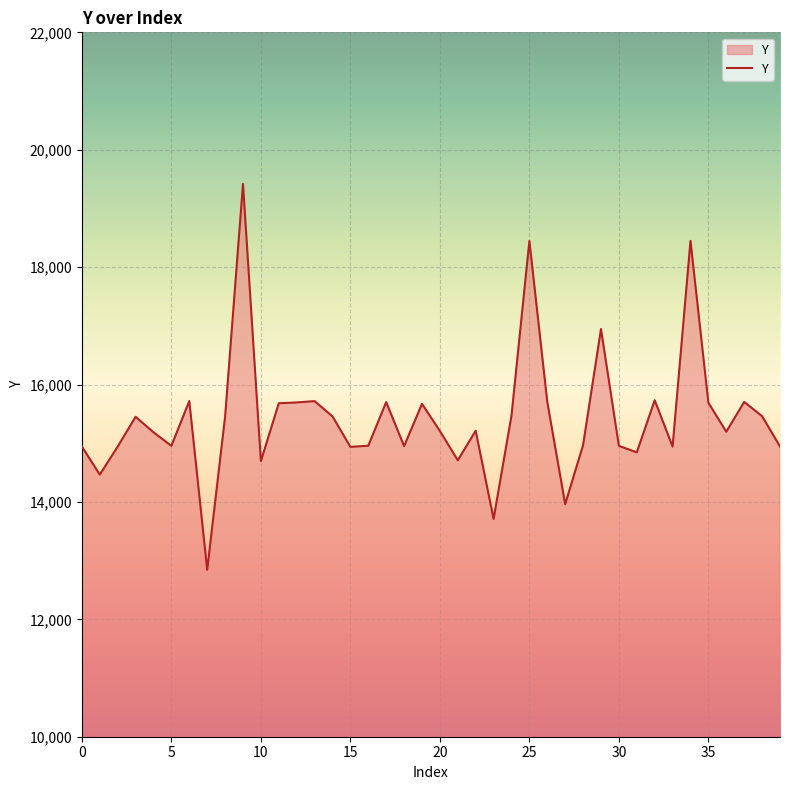

What is the maximum value shown in the chart?

19418.3